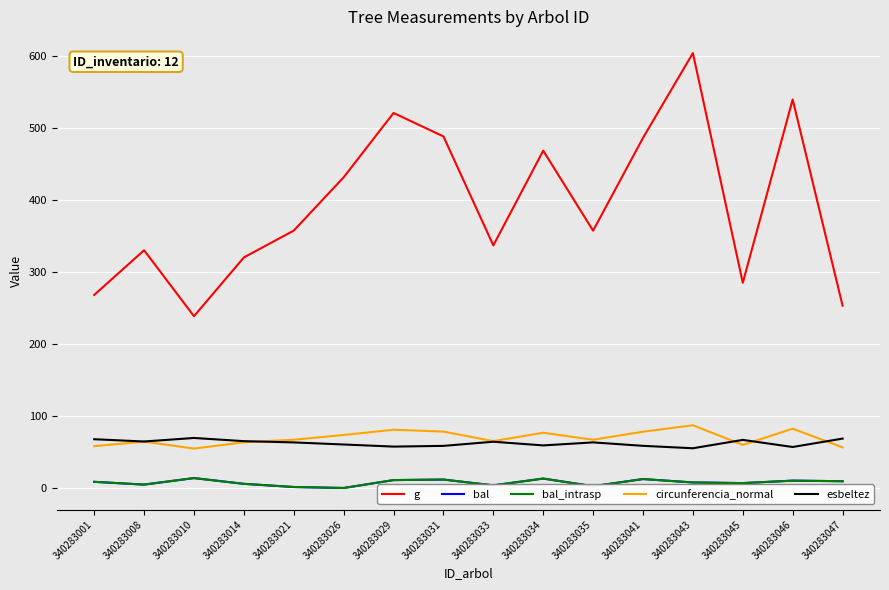

Where does the esbeltez series first go above 63?

340283001